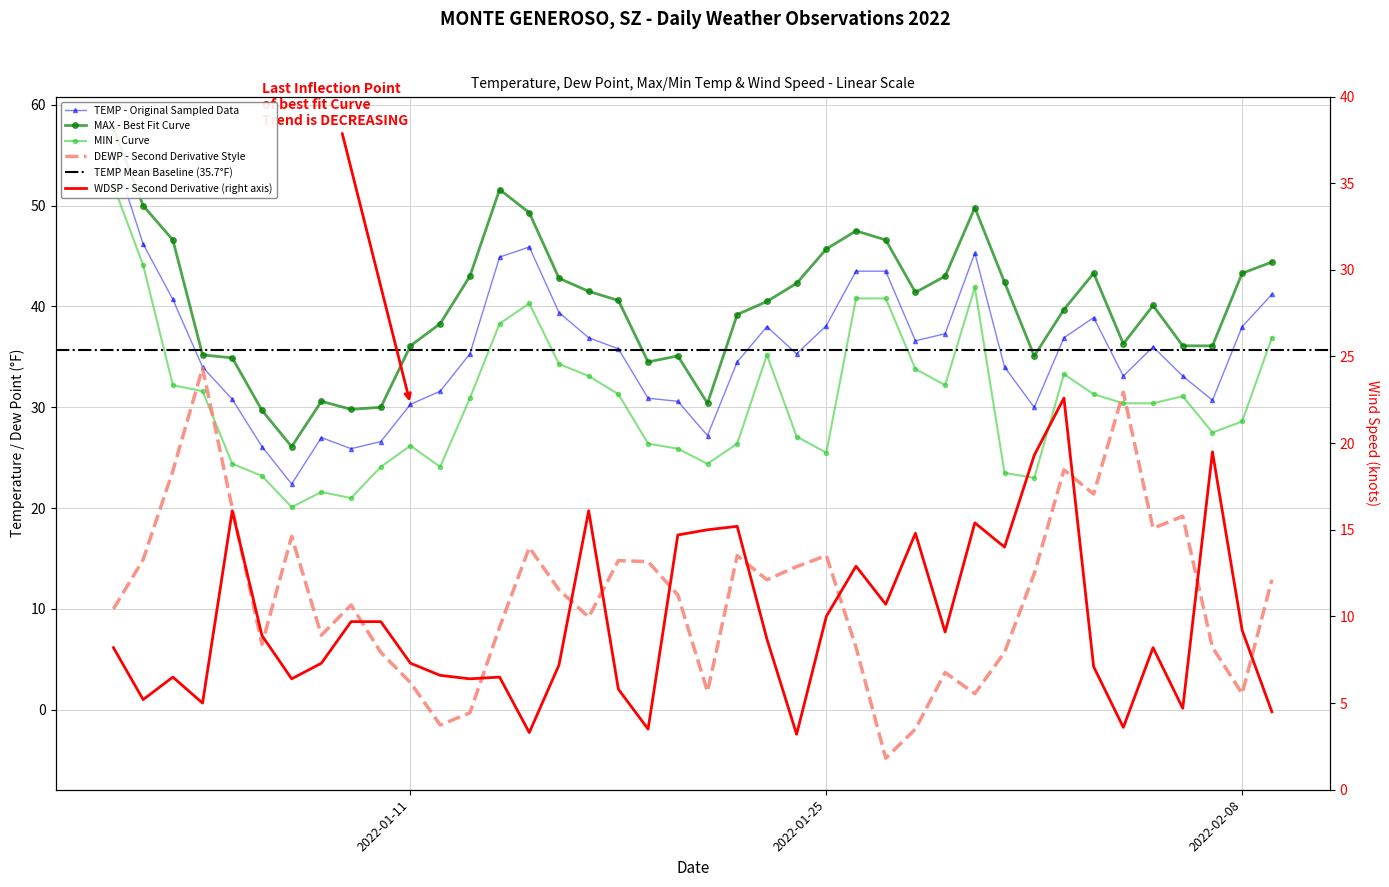

What is the difference between the MIN values at 2022-01-20 and 2022-01-27?

14.9